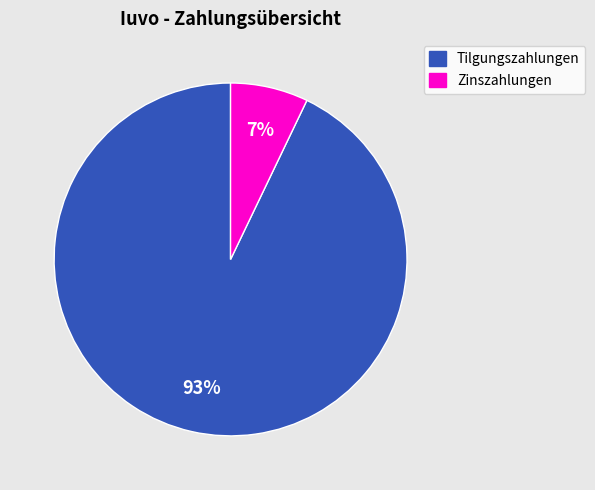

To the nearest percent, what is the average slice percentage?

50%